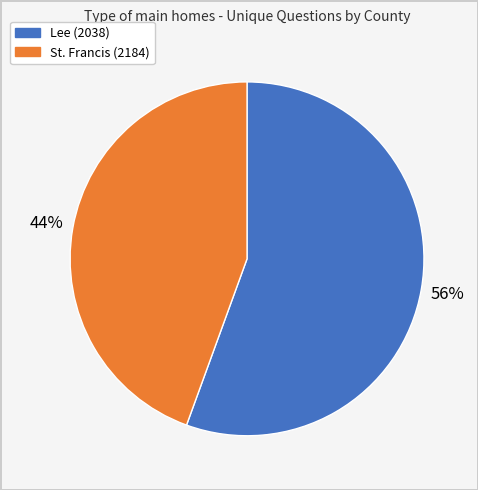

How many segments does this pie chart have?

2